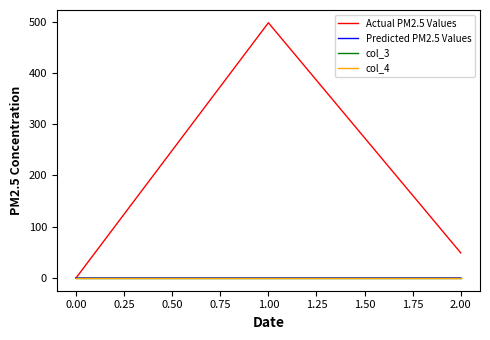

Does the chart have visible grid lines?

No